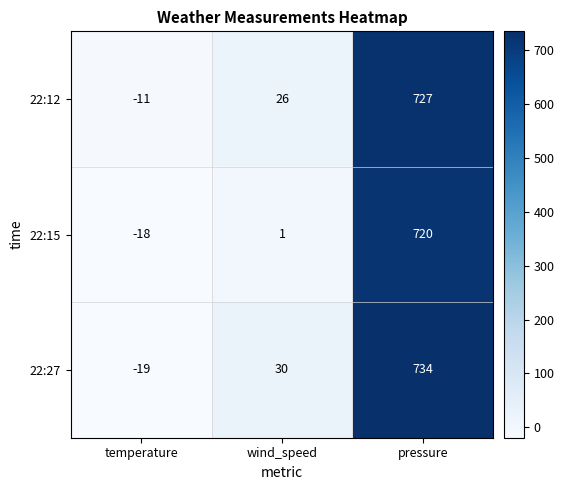

What is the sum of all 22:12 values?

742